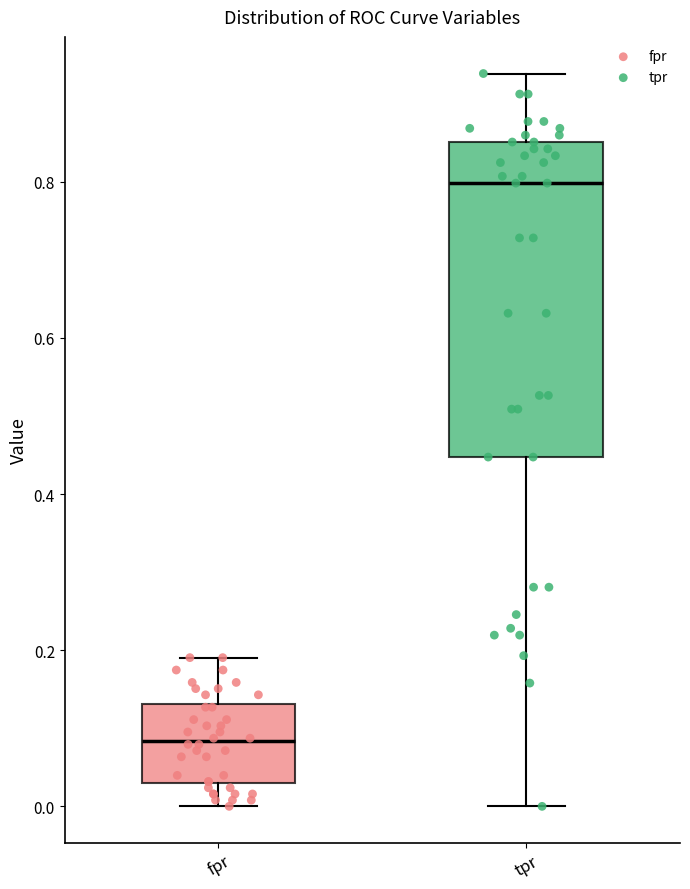

Where does the lower whisker of the box for tpr end on the y-axis? The values are not printed on the chart, so give them approximately, as read against the axis.

0.00